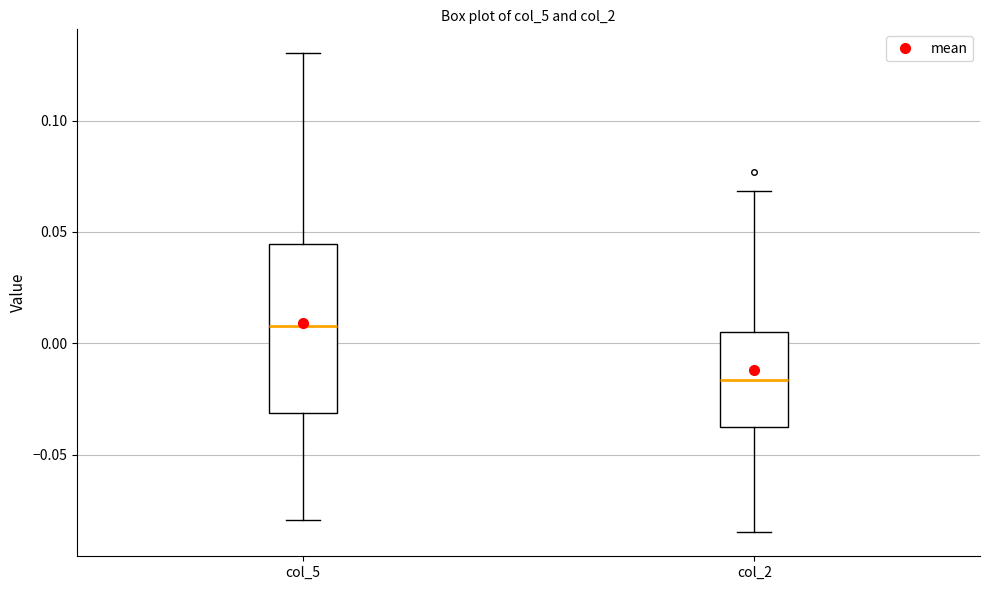

Reading left to right, read every box against the y-axis: the position of its median line, the range the box covers, and the ends of its whiskers. The values are not printed on the chart, so give them approximately, as read against the axis.

col_5: median 0.010, box -0.030 to 0.045, whiskers -0.080 to 0.130
col_2: median -0.015, box -0.040 to 0.005, whiskers -0.085 to 0.070